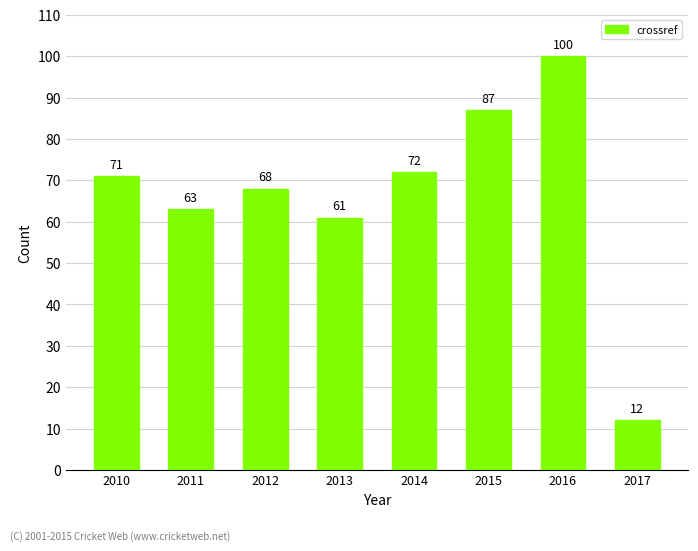

What is the sum of all values?

534